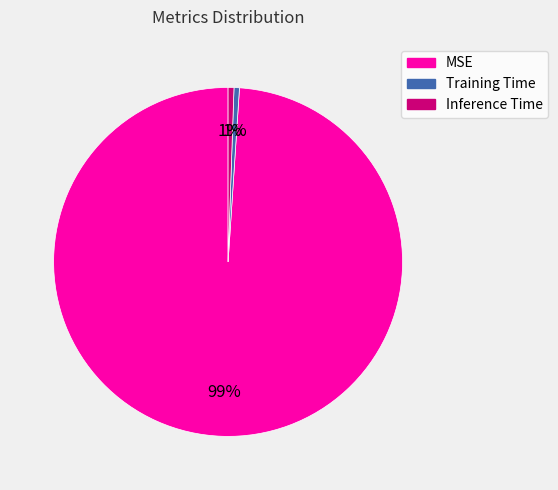

Combined, do Inference Time and MSE account for over 50%?

Yes